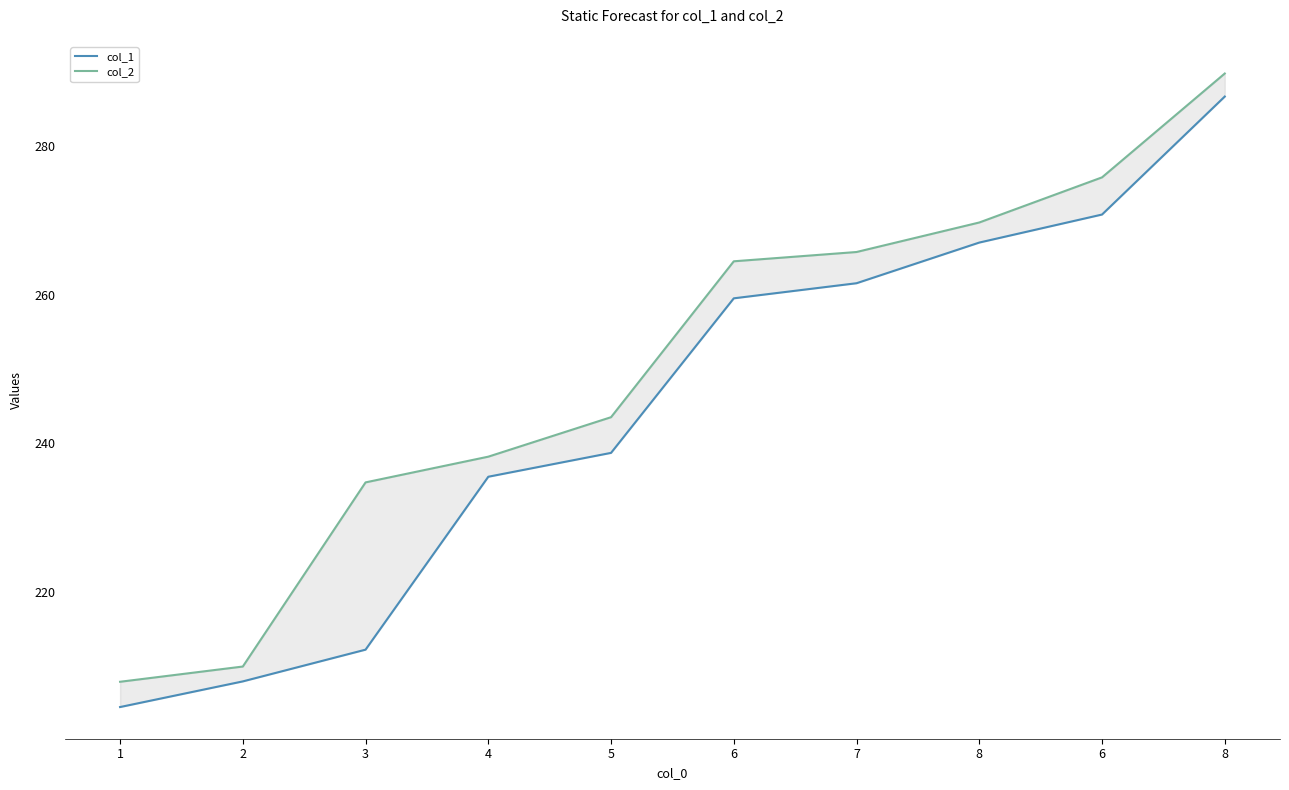

True or false: col_1 and col_2 intersect in this chart.

False